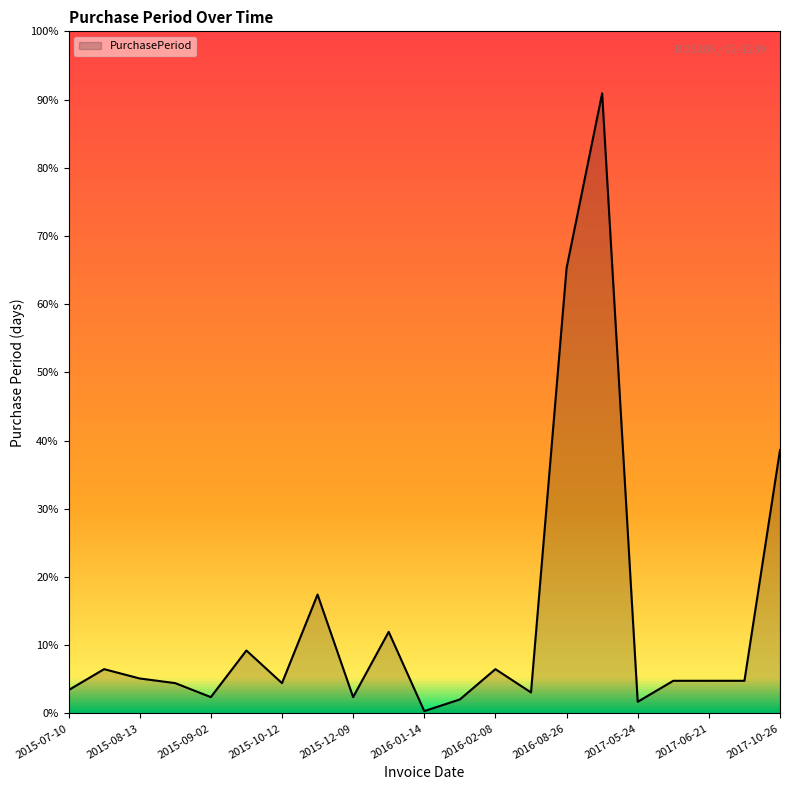

Does the chart display data point markers on the line(s)?

No